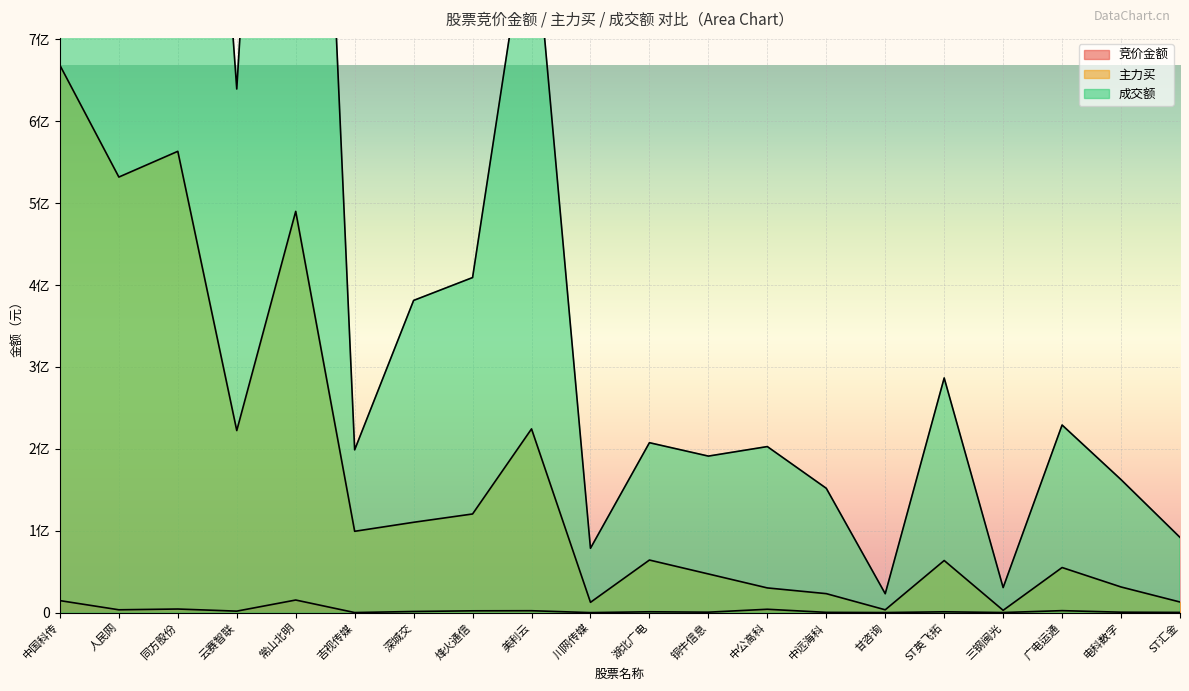

How many lines are shown in the chart?

3